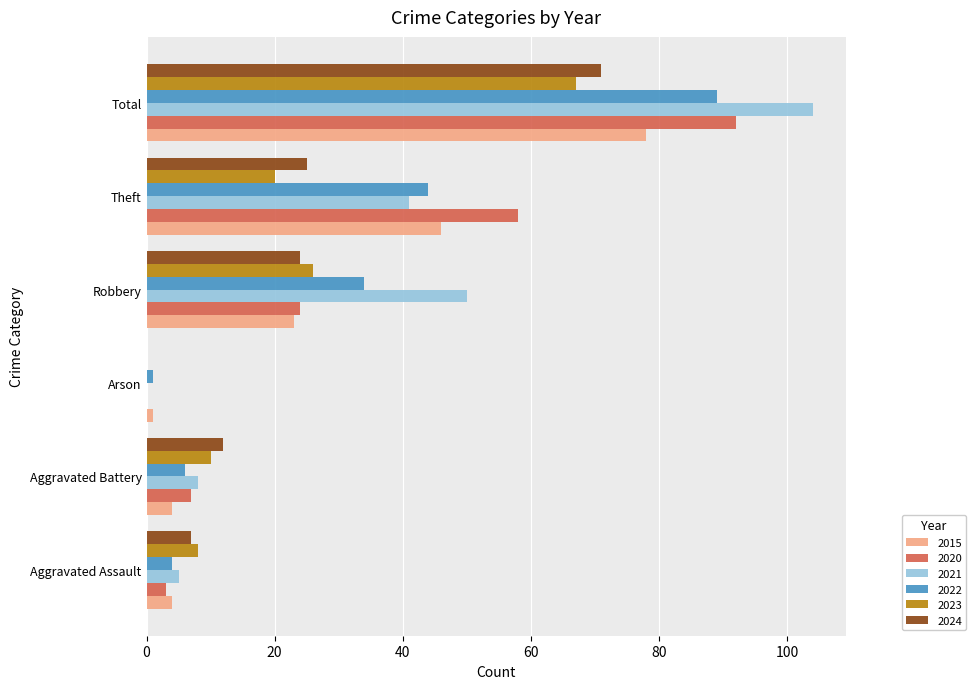

What is the maximum value for 2020?

92